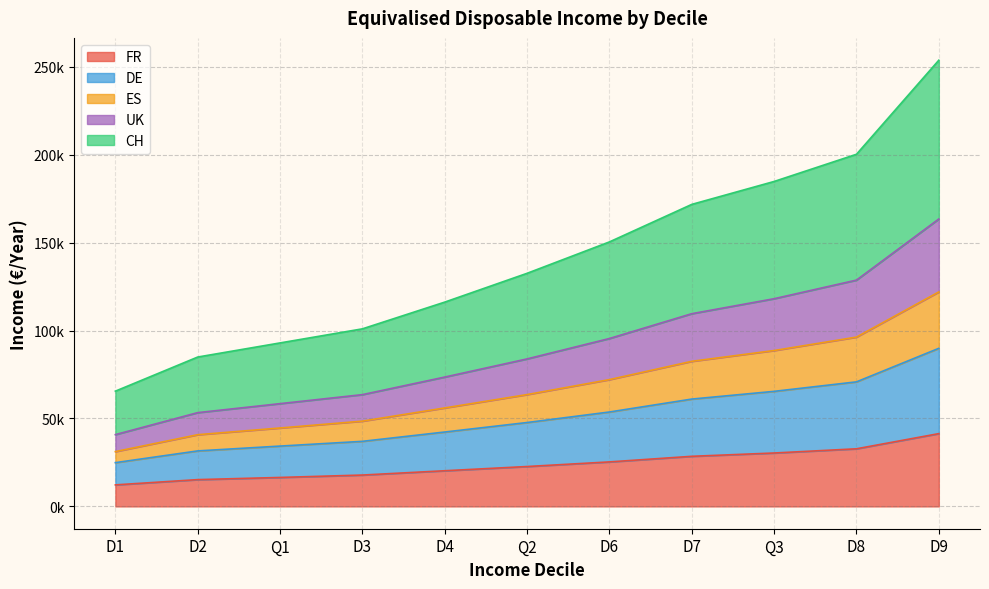

True or false: FR and DE intersect in this chart.

False